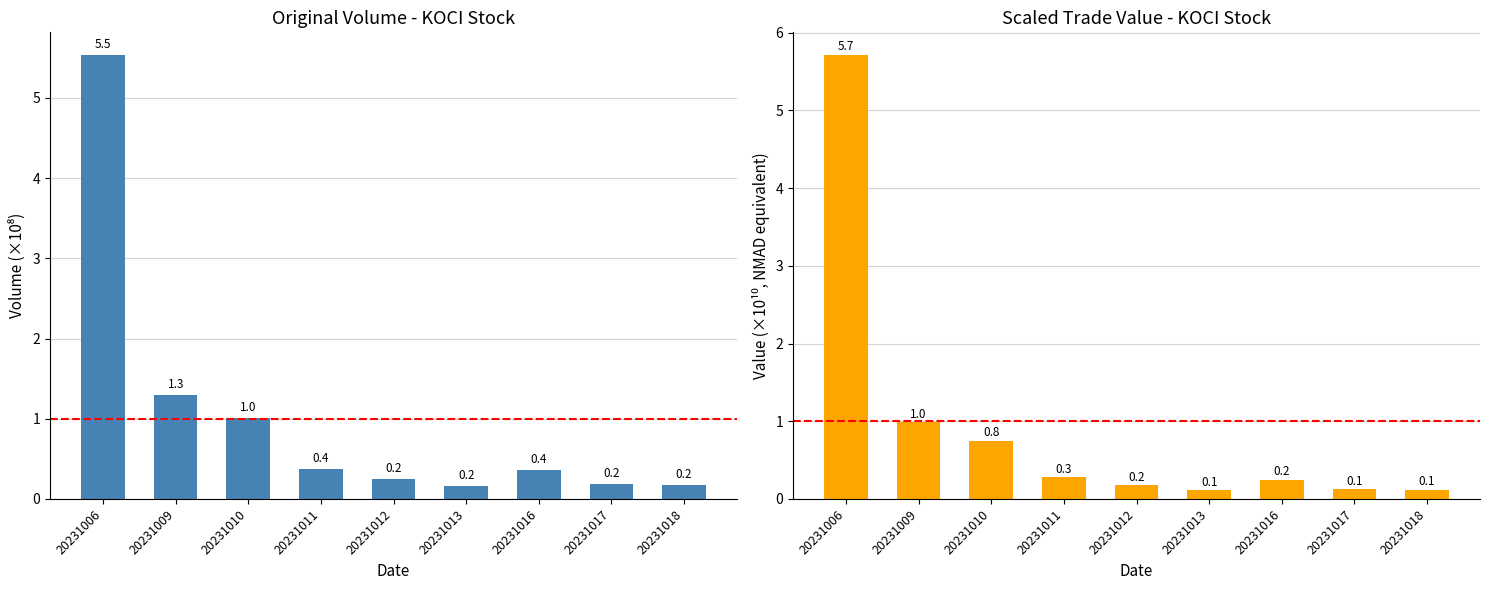

Is it true that Value (Scaled) equals 0.2 at 20231009?

False